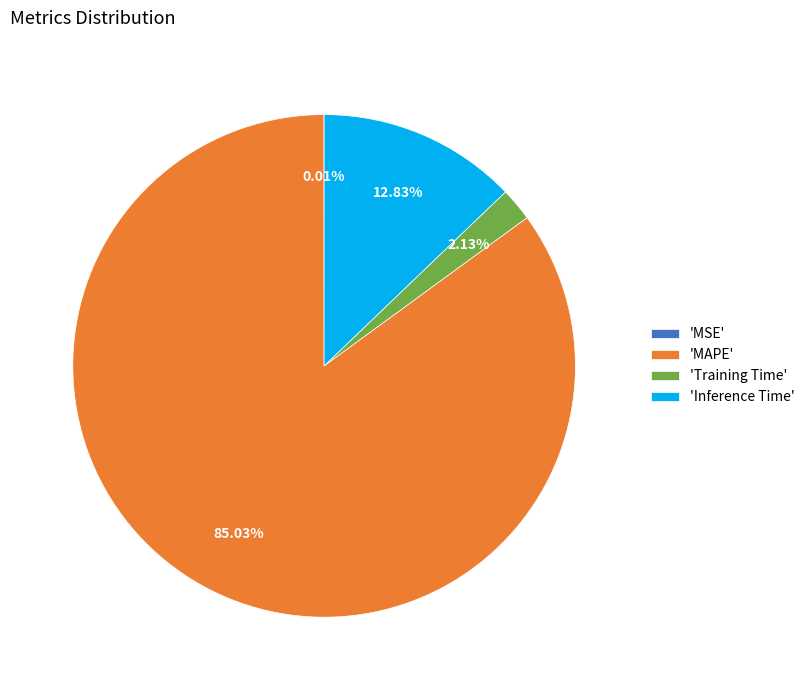

Do 'MAPE' and 'Training Time' together represent more than half of the pie?

Yes